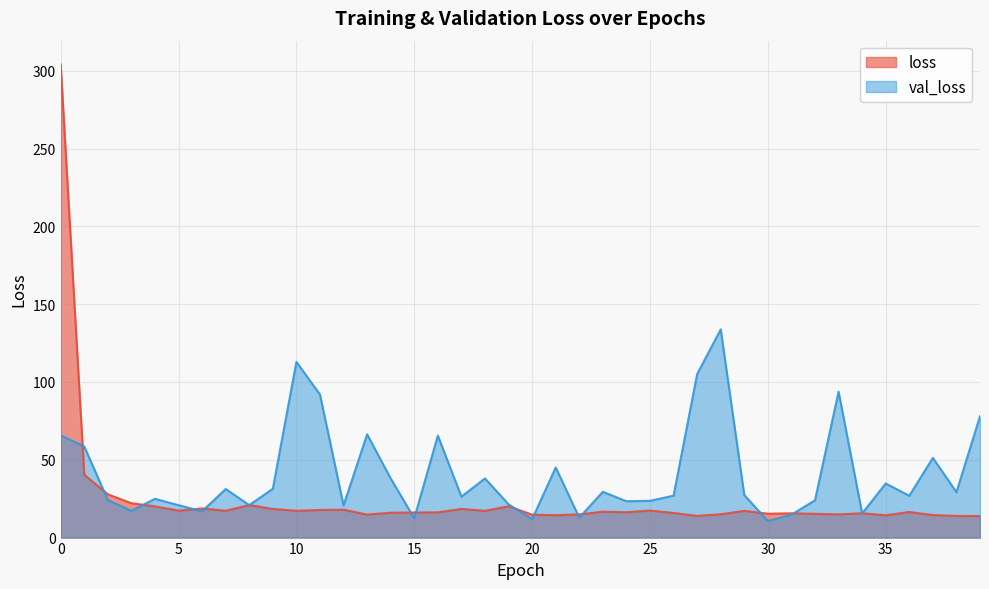

At which category does val_loss reach its first local valley?

3